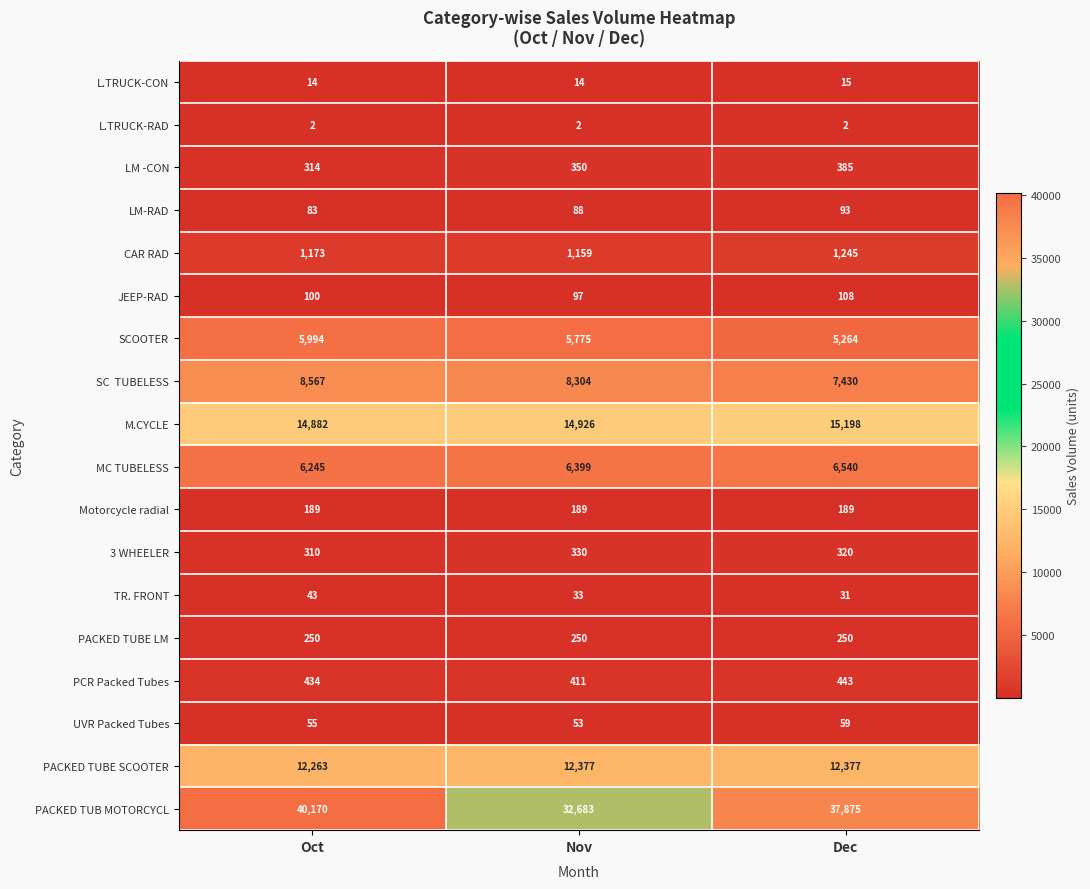

What is the greatest value displayed?

40170